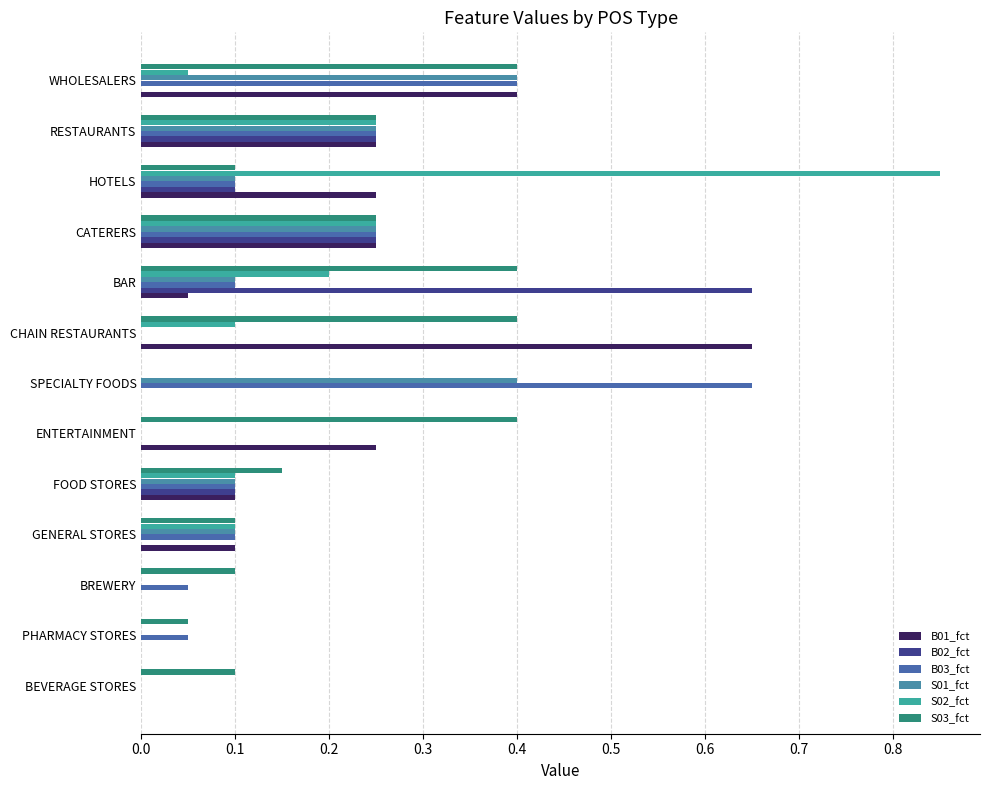

How many distinct data groups are displayed?

6